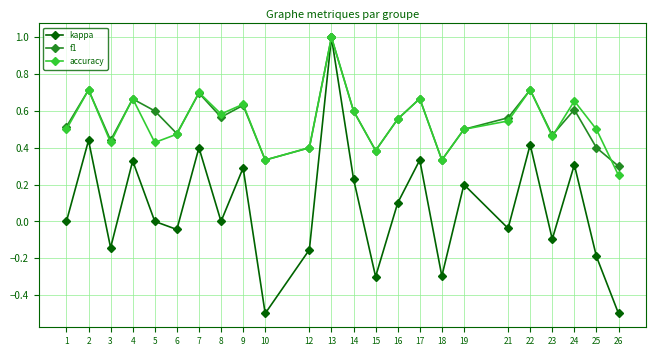

What is the sum of the f1 values at 14 and 17?

1.3